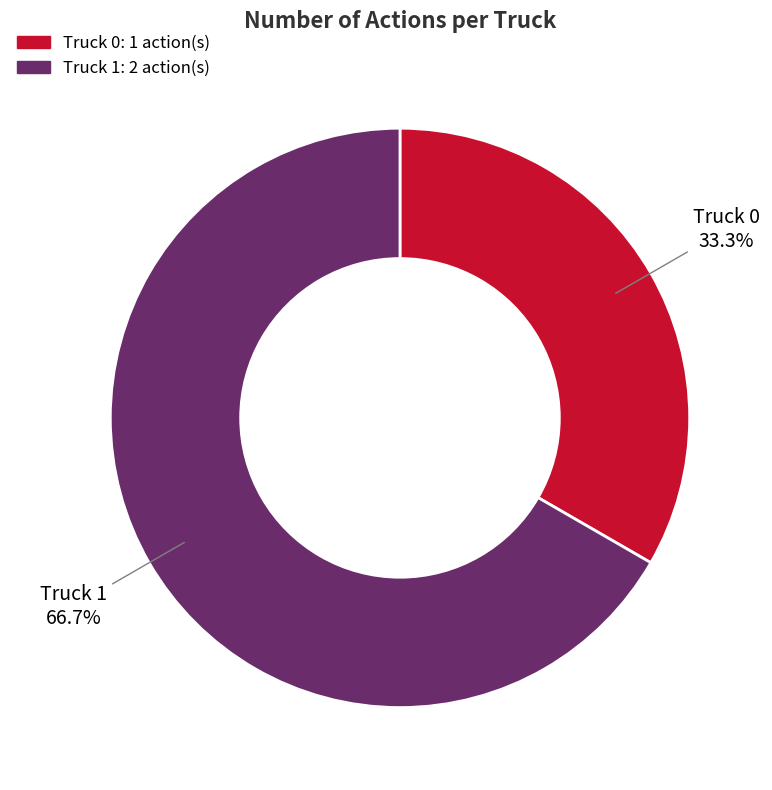

Between Truck 1 and Truck 0, which is larger?

Truck 1